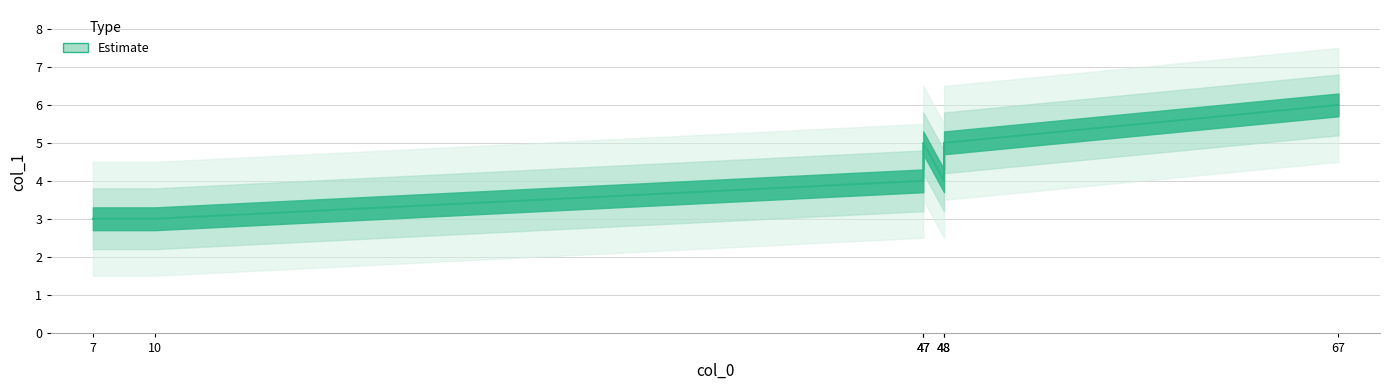

The value at 10 is 3. True or false?

True